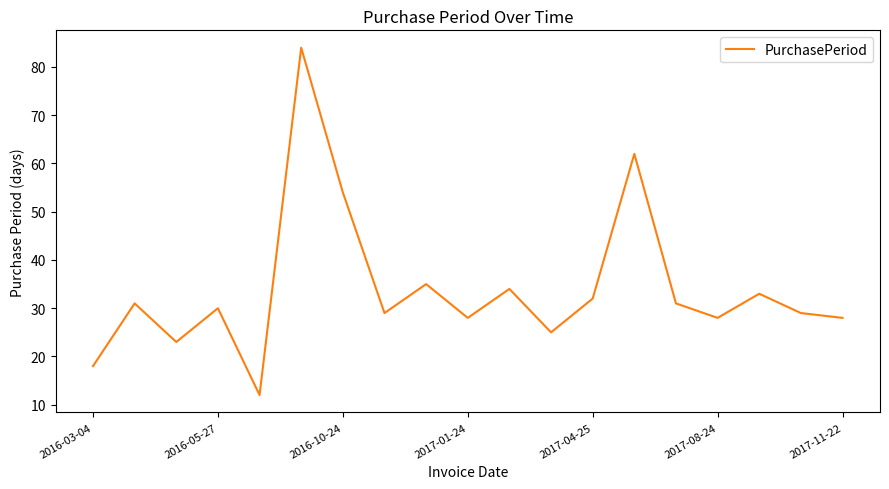

What is the difference between the maximum and minimum values?

72